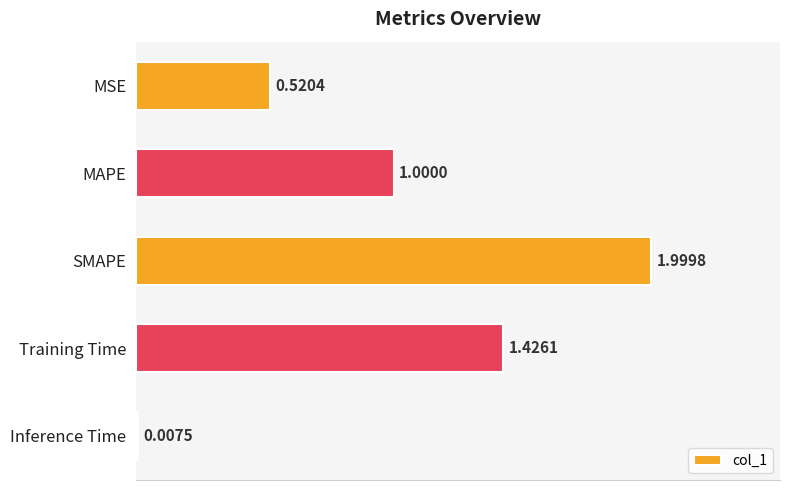

Which has a higher value, SMAPE or MSE?

SMAPE